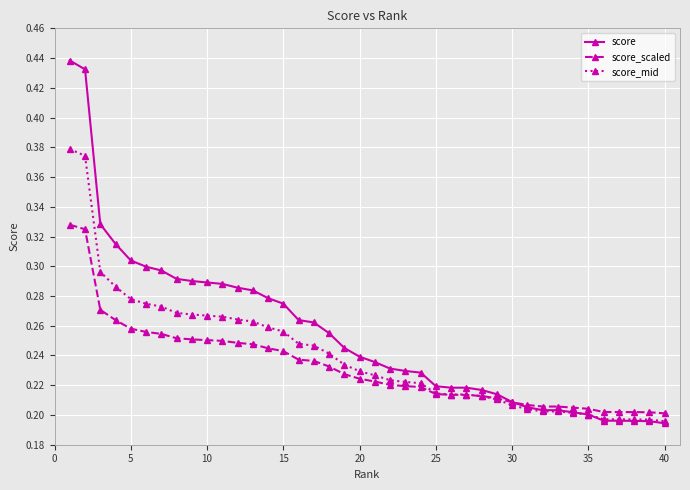

How many score_scaled values are between 0 and 1?

40